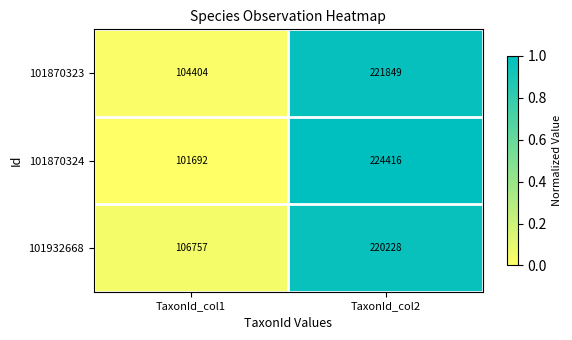

The value of 101870324 at TaxonId_col2 is 378841. True or false?

False